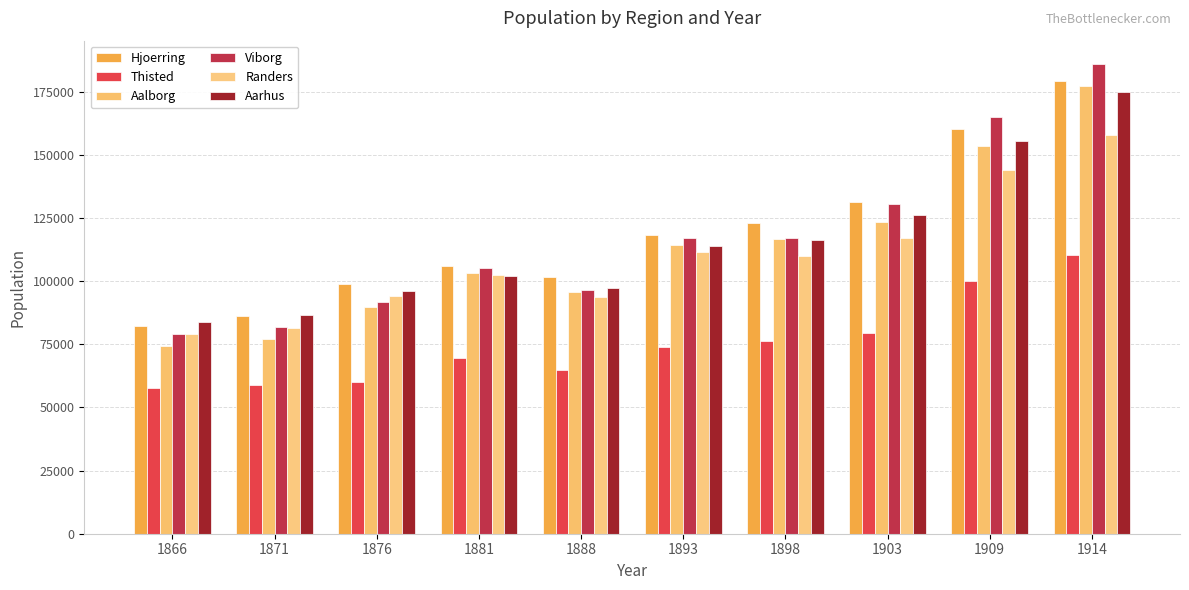

How many bars are there in each group?

6